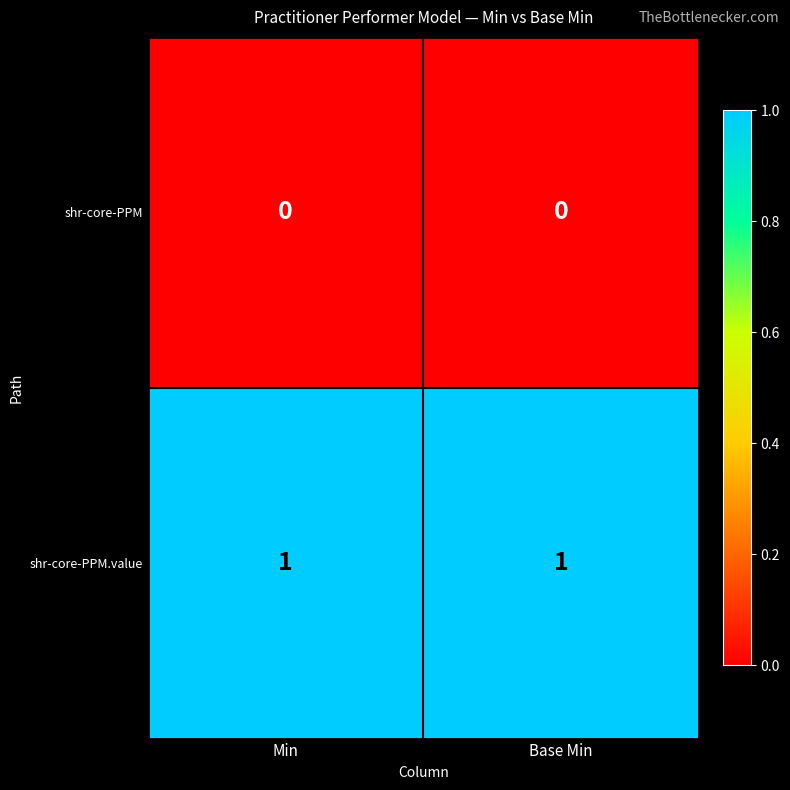

What is the total value across all series at Base Min?

1